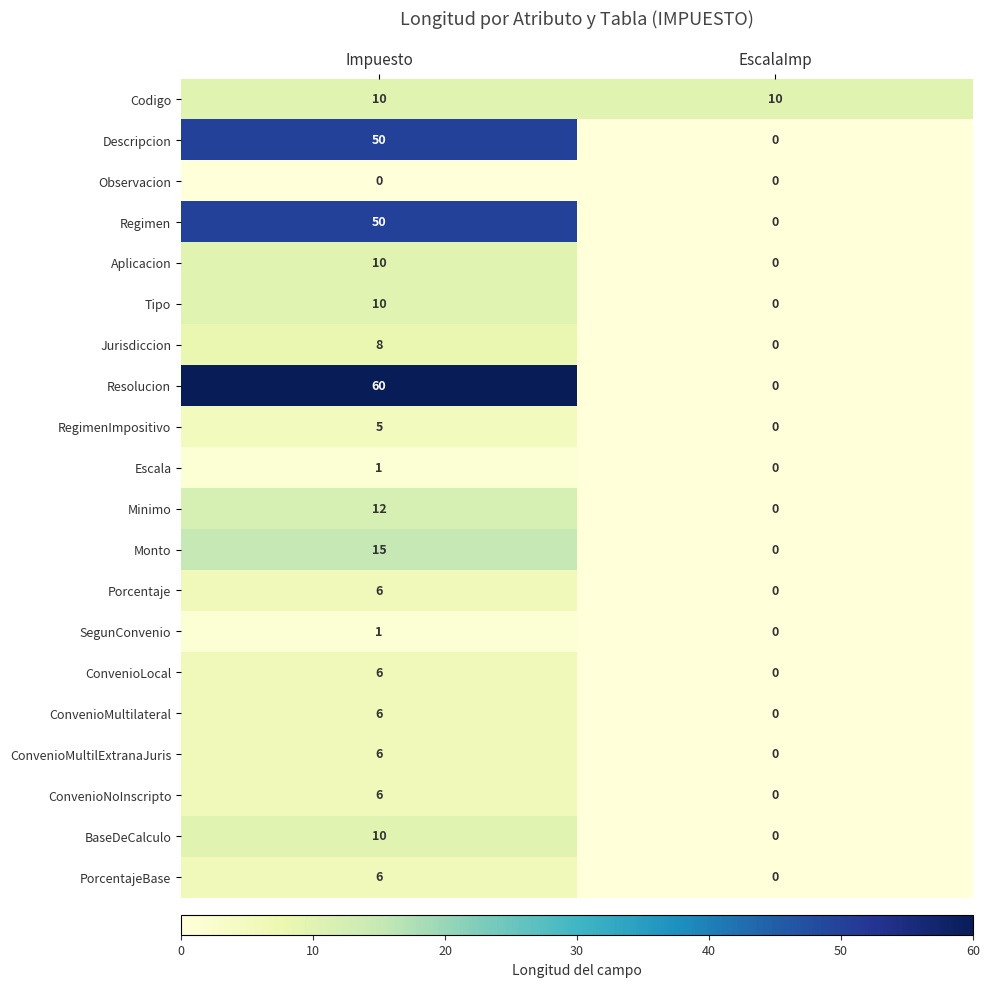

The Descripcion series shows 16 at Impuesto. True or false?

False